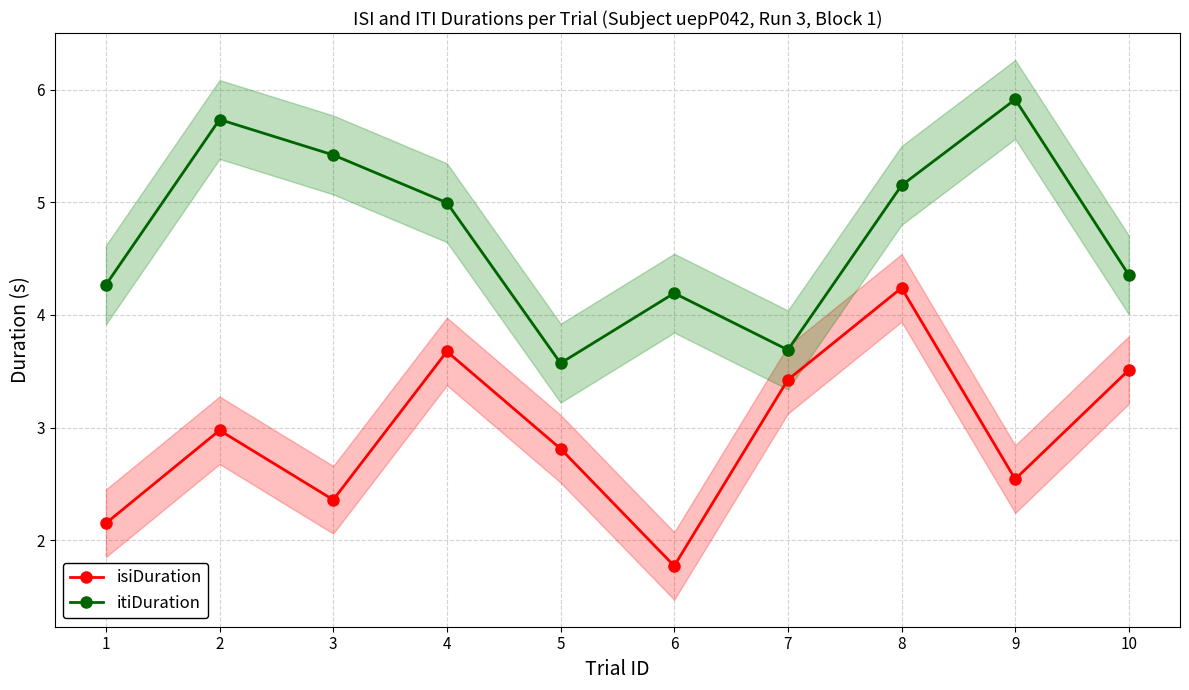

Rank the series at 6 from highest to lowest value.

itiDuration, isiDuration